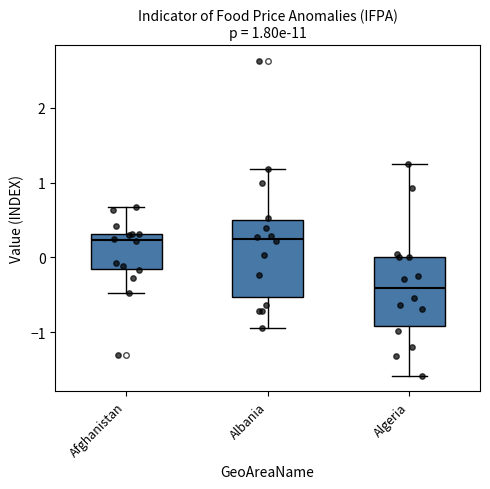

Which box is the tallest, from its lower edge to its upper edge?

Albania